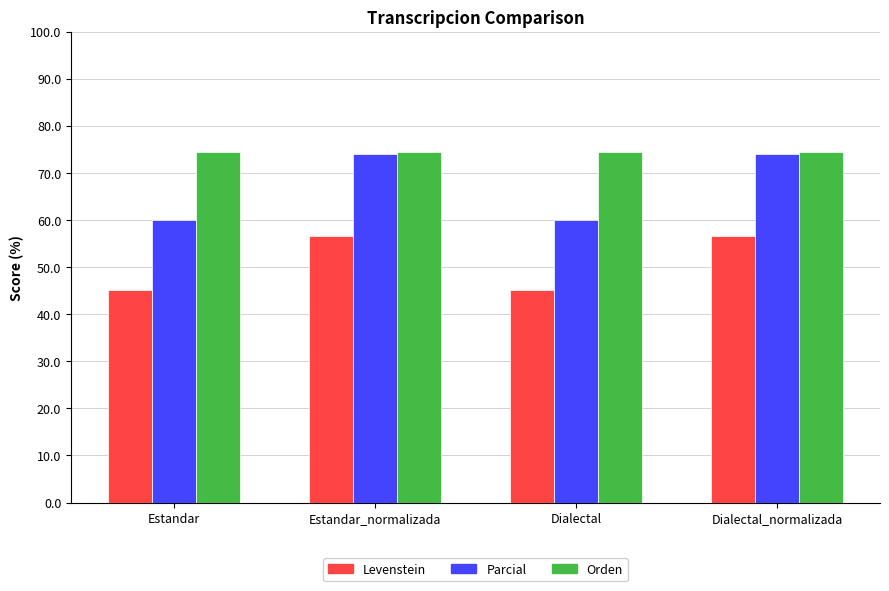

What are all the series names shown in the legend?

Levenstein, Parcial, Orden